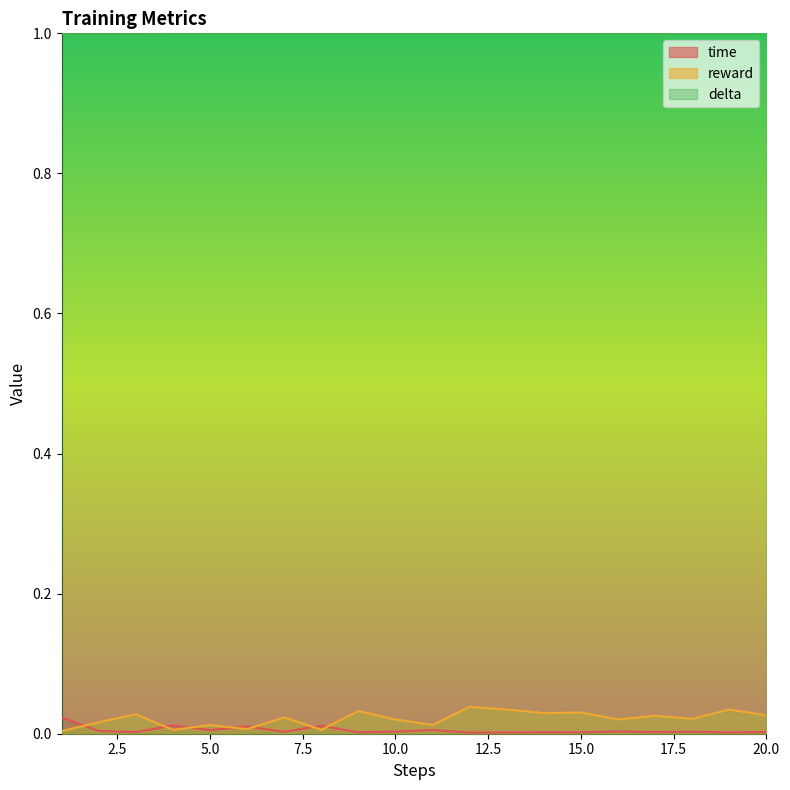

True or false: reward and time intersect in this chart.

True